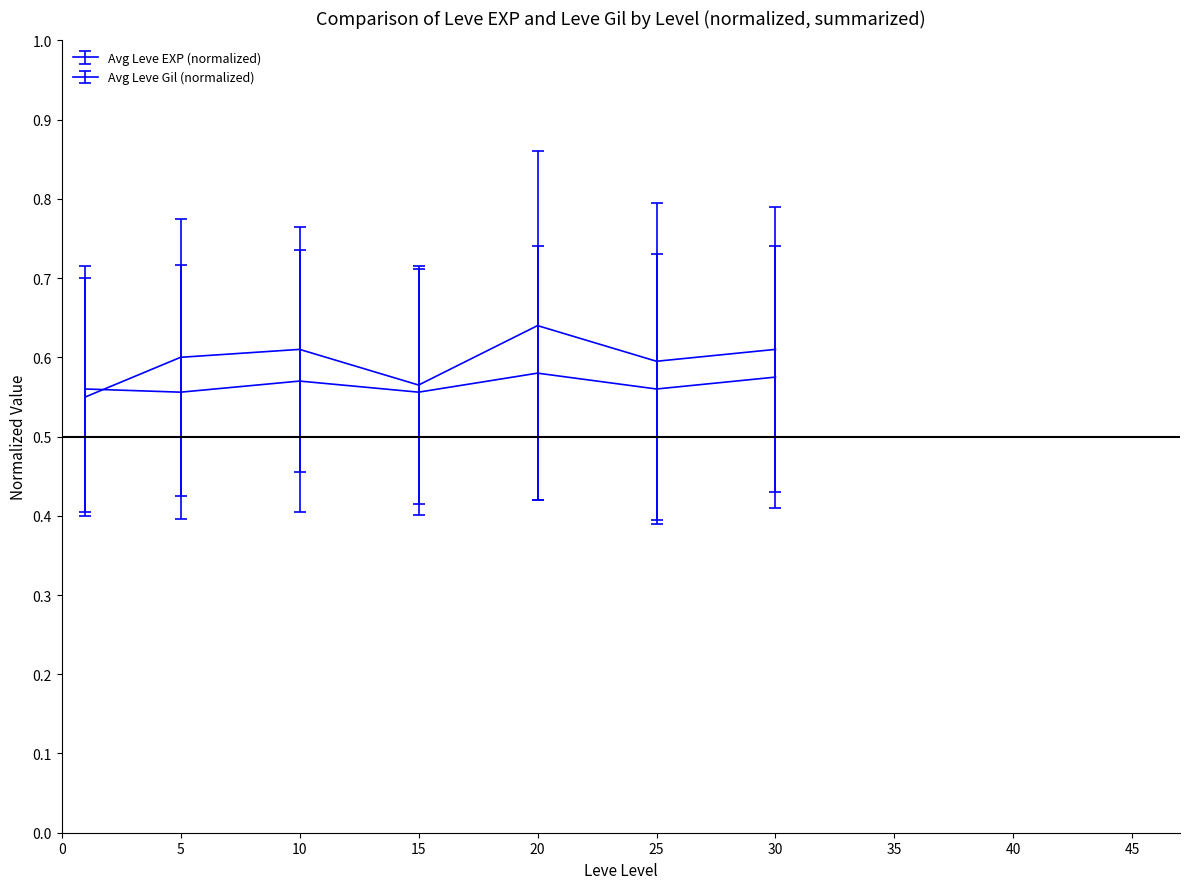

Reading left to right, what are all the values shown in this chart?

Avg Leve EXP (normalized): 0.6	0.6	0.6	0.6	0.6	0.6	0.6
Avg Leve Gil (normalized): 0.6	0.6	0.6	0.6	0.6	0.6	0.6